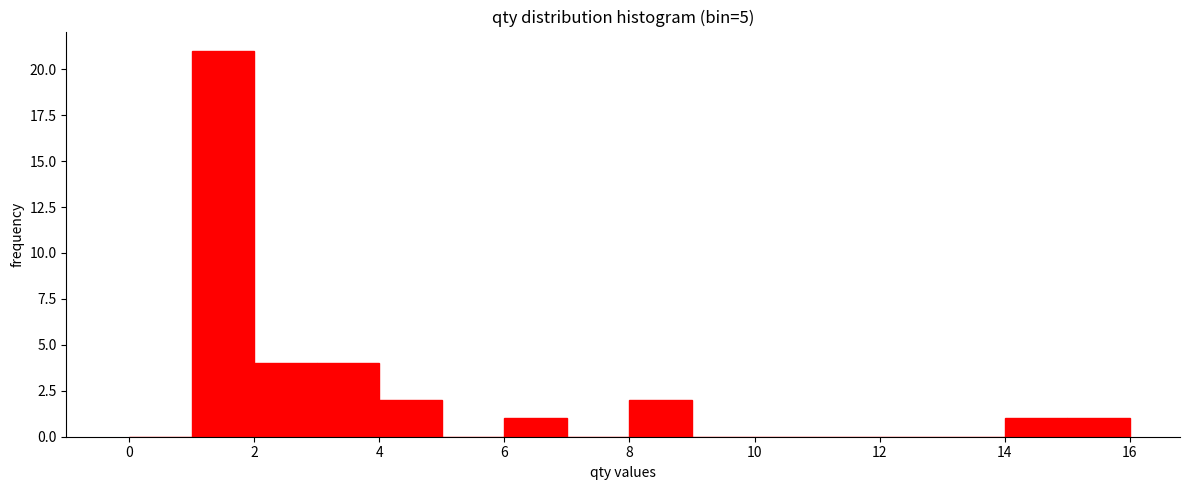

Reading left to right, transcribe this chart: for each bar, give the range it covers on the x-axis and its height. The values are not printed on the chart, so give them approximately, as read against the axis.

0 to 1: 0
1 to 2: 21
2 to 3: 4
3 to 4: 4
4 to 5: 2
5 to 6: 0
6 to 7: 1
7 to 8: 0
8 to 9: 2
9 to 10: 0
10 to 11: 0
11 to 12: 0
12 to 13: 0
13 to 14: 0
14 to 15: 1
15 to 16: 1